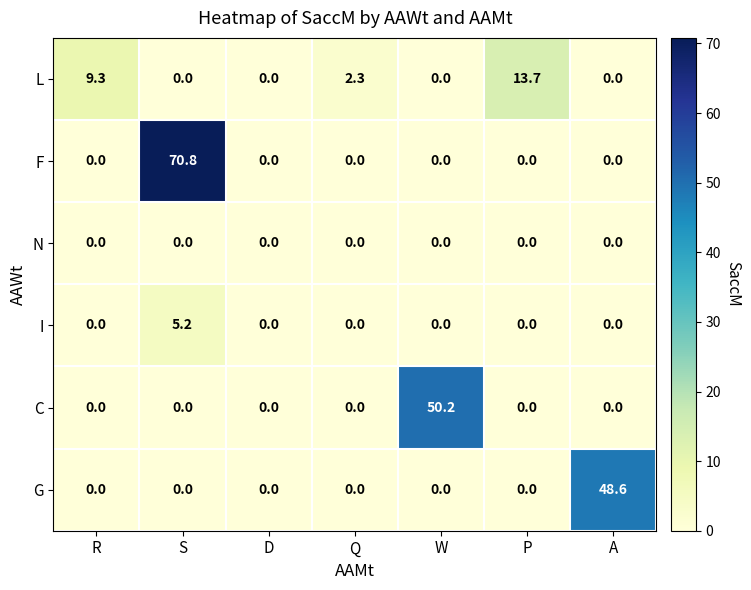

At which category does the chart reach its peak across all series?

S